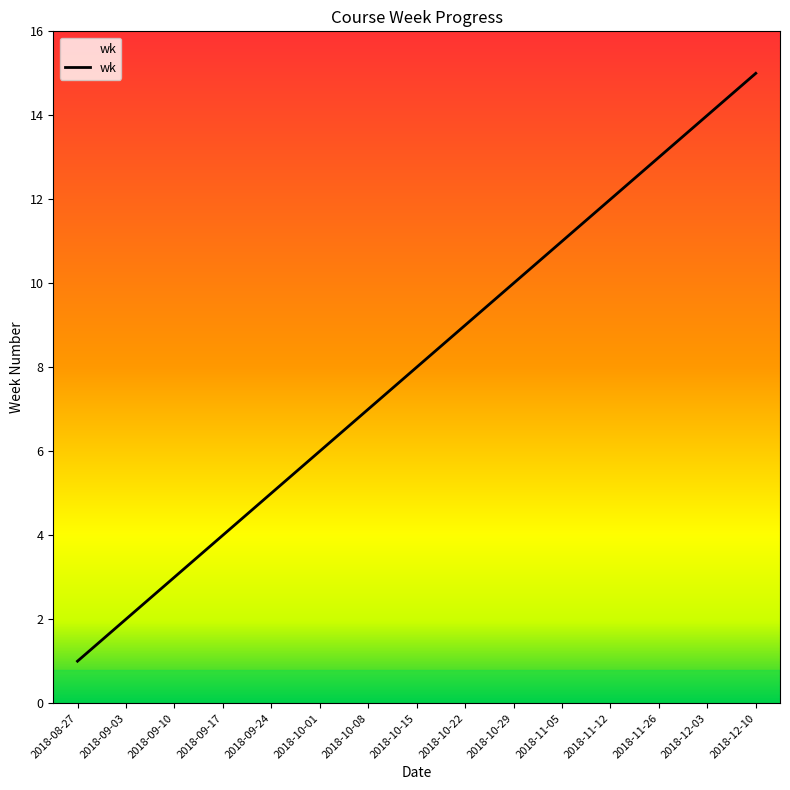

Rank the categories by value from highest to lowest.

2018-12-10, 2018-12-03, 2018-11-26, 2018-11-12, 2018-11-05, 2018-10-29, 2018-10-22, 2018-10-15, 2018-10-08, 2018-10-01, 2018-09-24, 2018-09-17, 2018-09-10, 2018-09-03, 2018-08-27